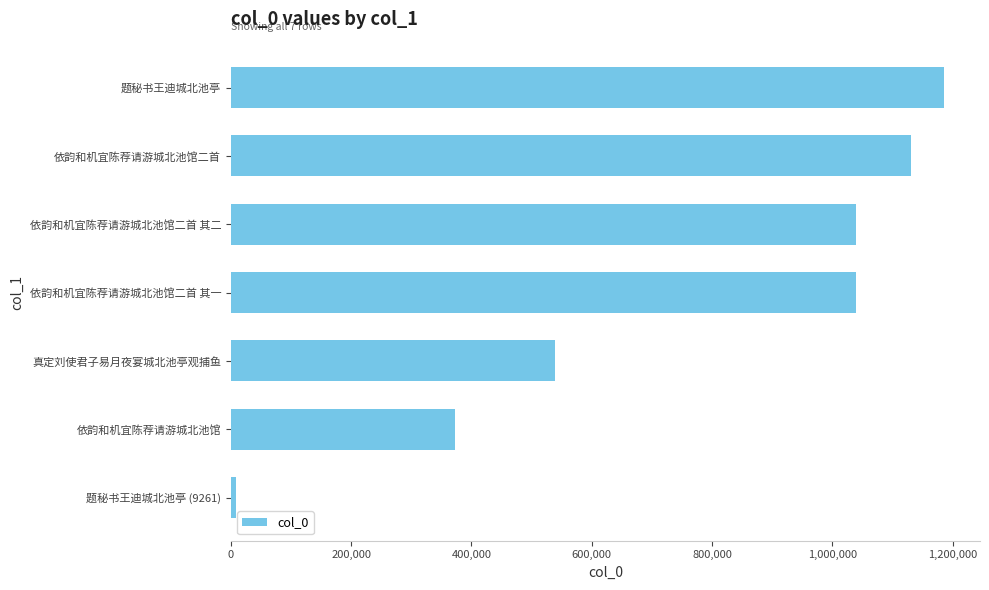

The chart shows a value of 248990 at 依韵和机宜陈荐请游城北池馆. True or false?

False